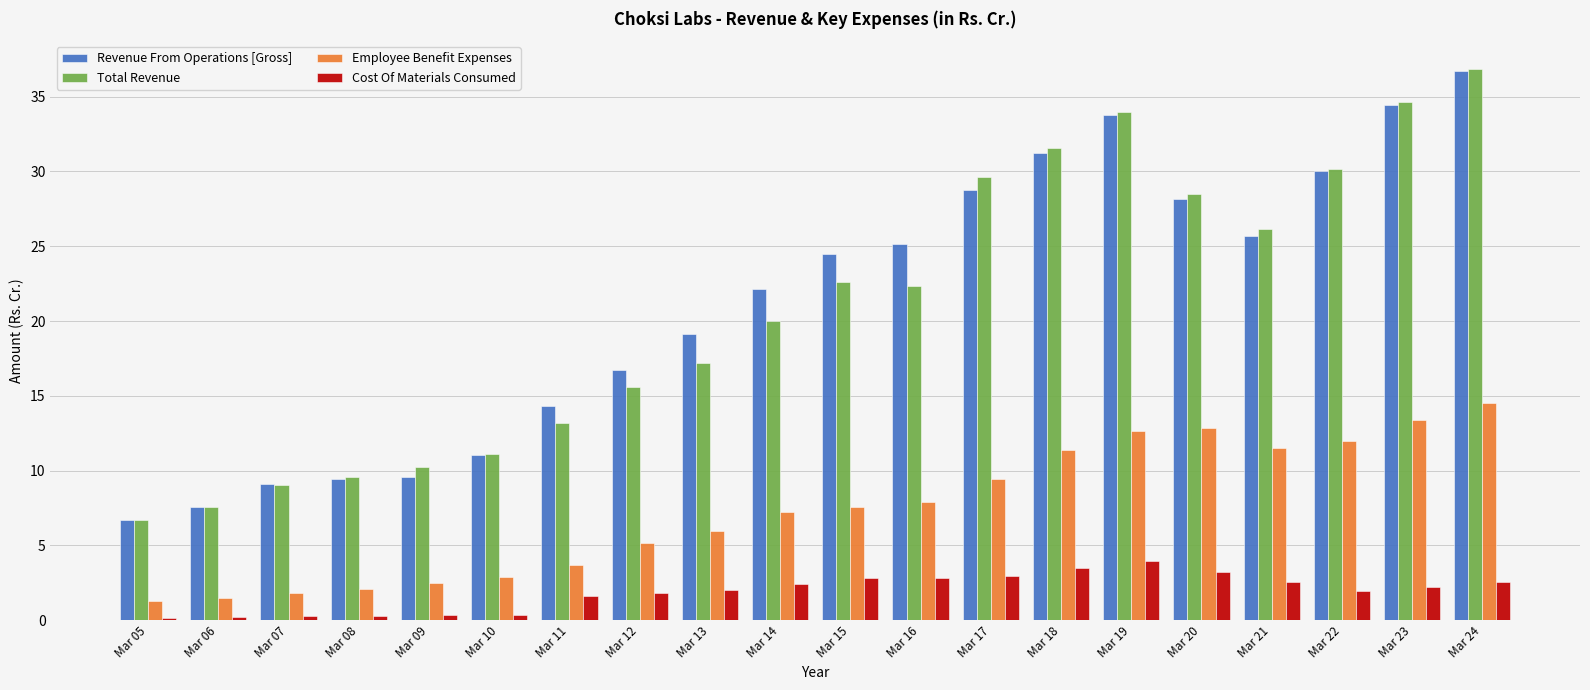

Is it true that Revenue From Operations [Gross] equals 9.6 at Mar 09?

True